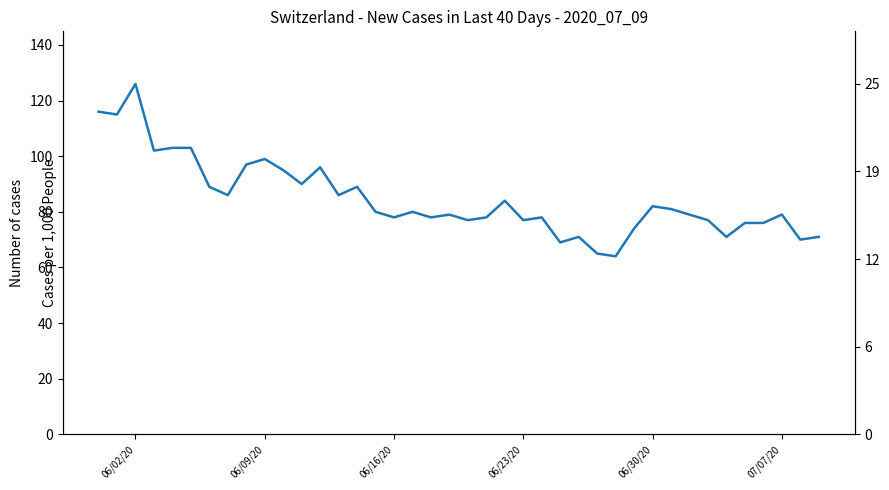

What is the difference between the maximum and second lowest values in the CH (total) series?

61